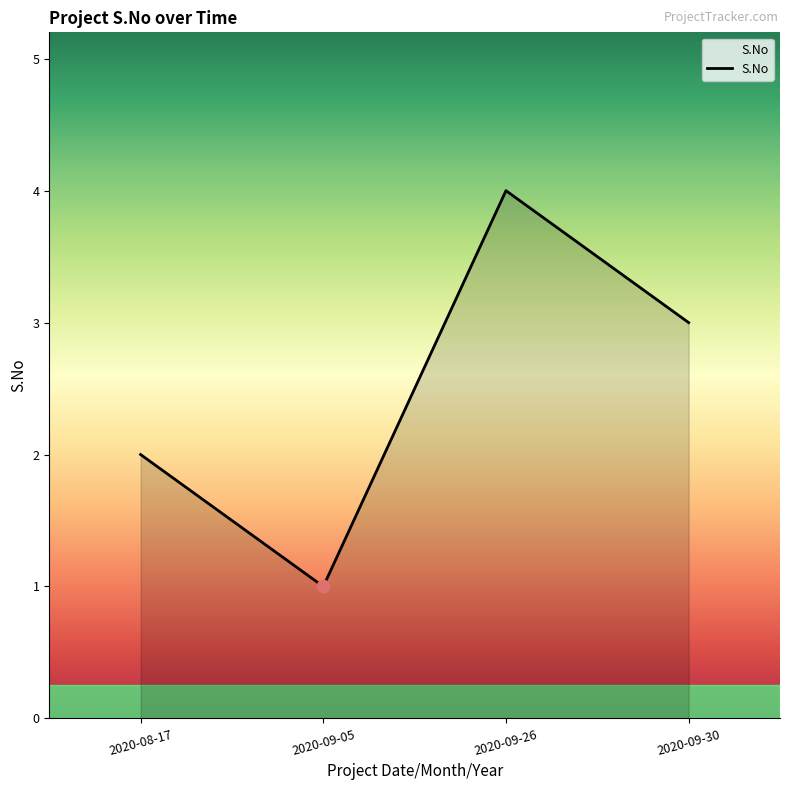

What is the change in value from 2020-09-05 to 2020-09-30?

+2